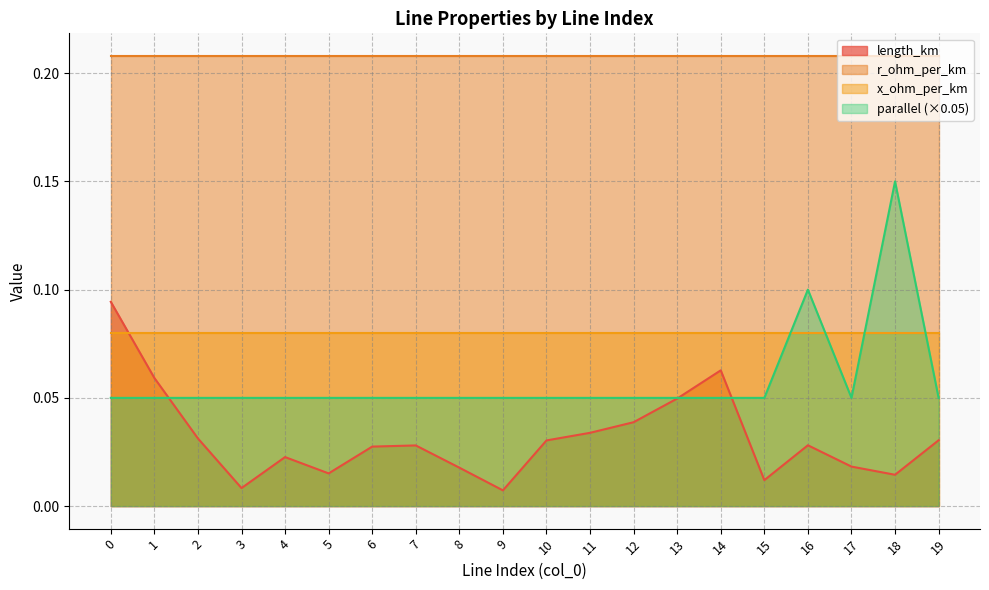

At how many categories does at least one series exceed 0?

20